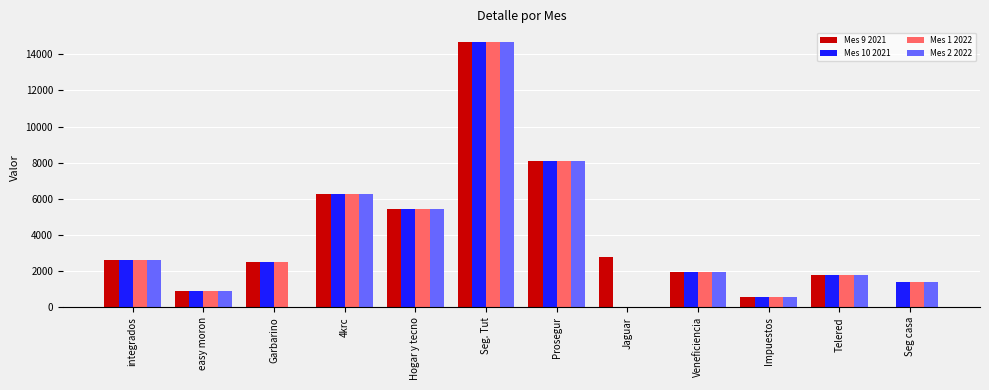

How many groups of bars are there?

12